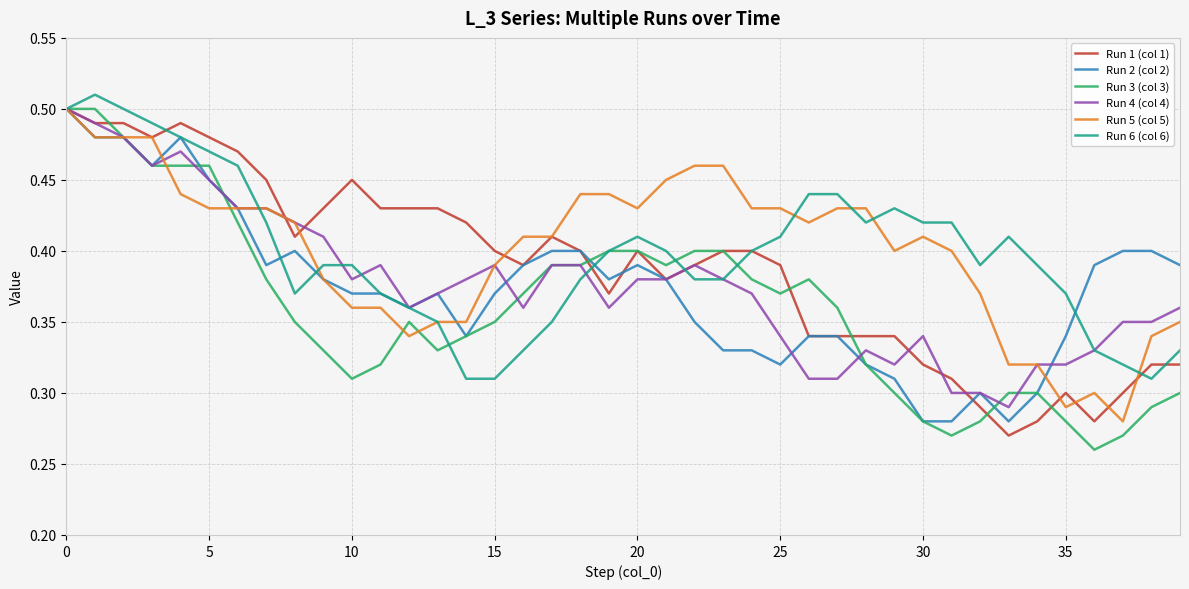

True or false: Run 1 (col 1) and Run 2 (col 2) intersect in this chart.

True